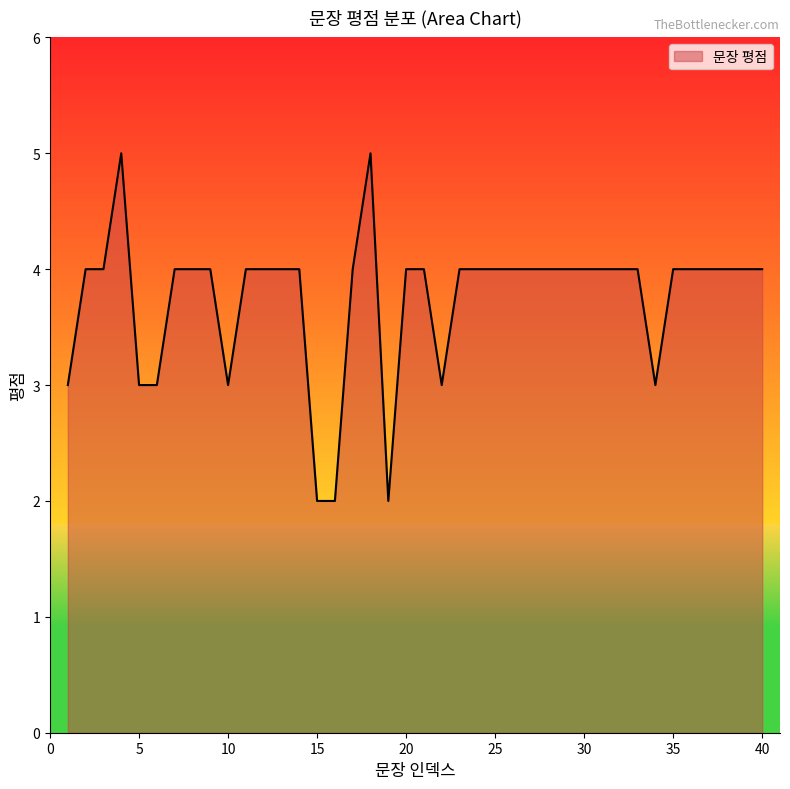

What is the greatest value displayed?

5